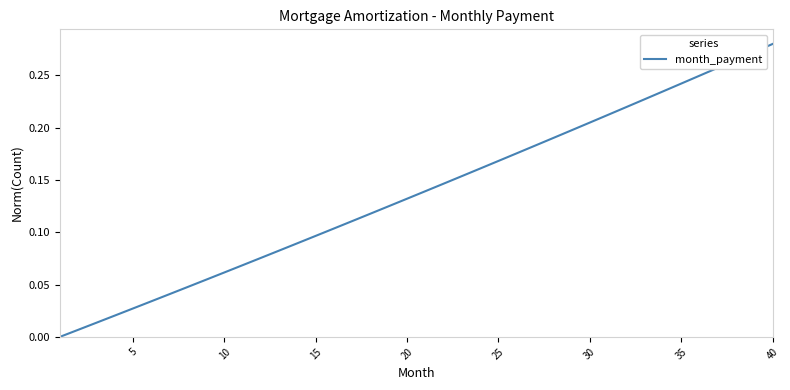

Does the chart display data point markers on the line(s)?

No